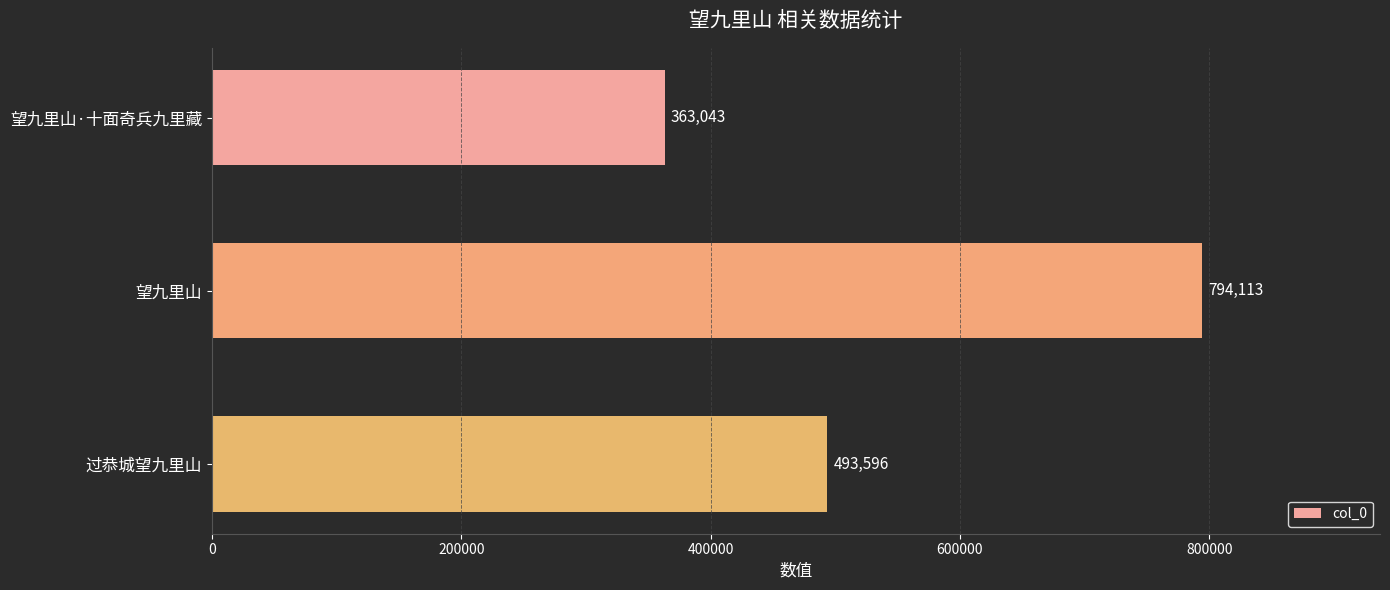

Count the number of data series in this chart.

1